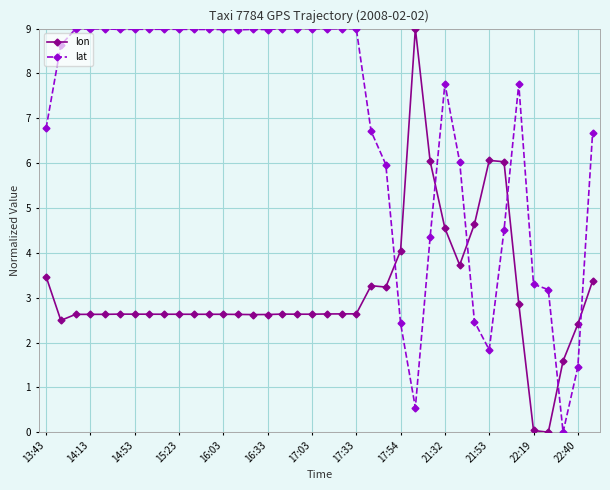

What is the value of the lon point at the 24th from the left?

3.2